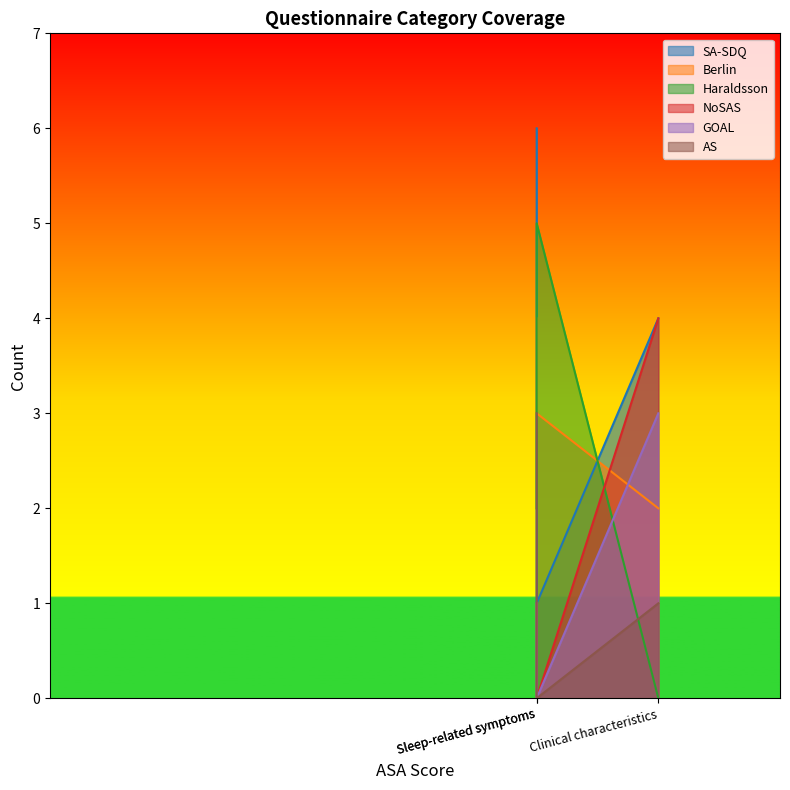

Reading right to left, extract all data points from this chart.

SA-SDQ: 4	1	6
Berlin: 2	3	4
Haraldsson: 0	5	2
NoSAS: 4	0	1
GOAL: 3	0	1
AS: 1	0	3